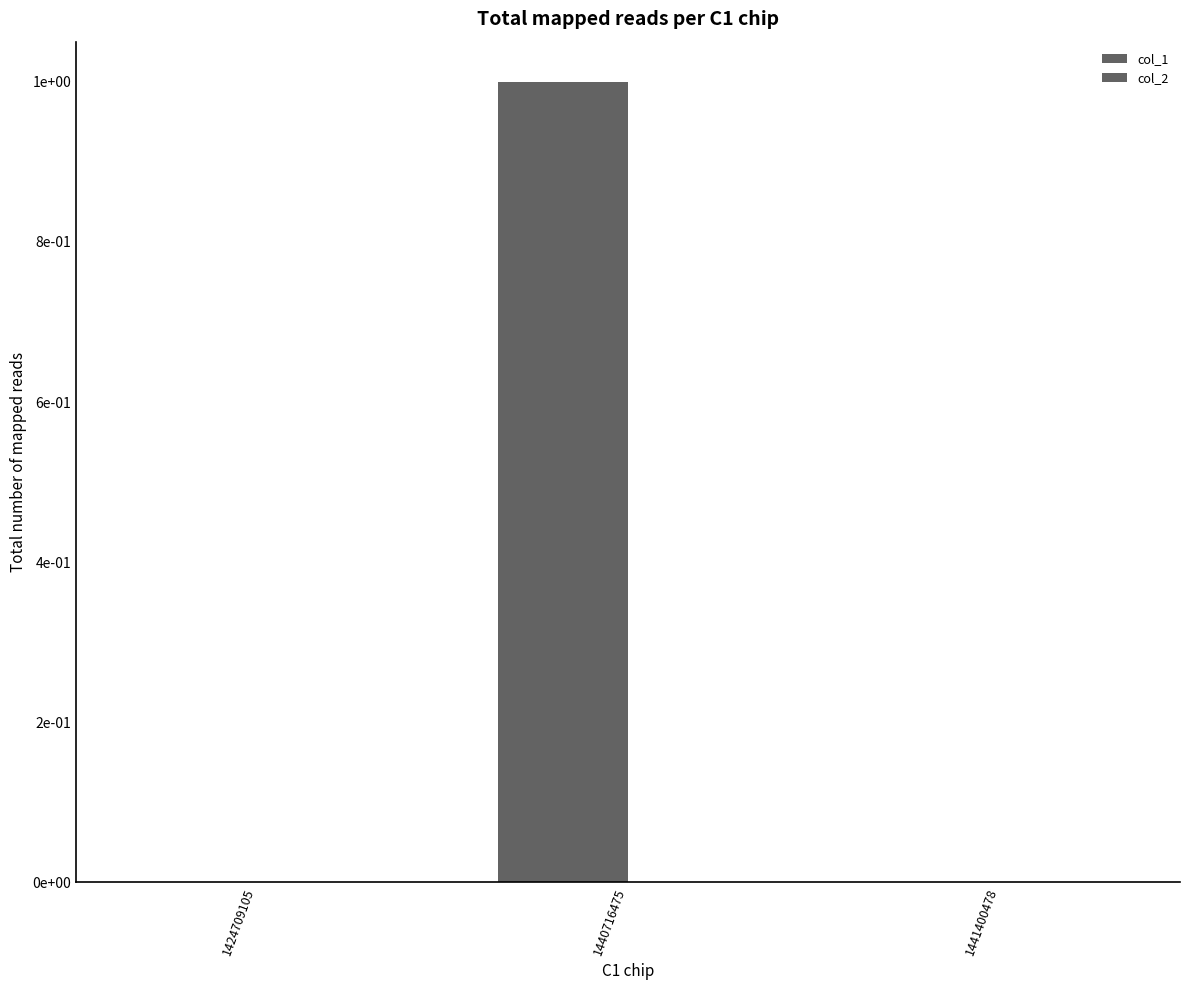

Reading right to left, what are all the values shown in this chart?

col_1: 0	1	0
col_2: 0	0	0